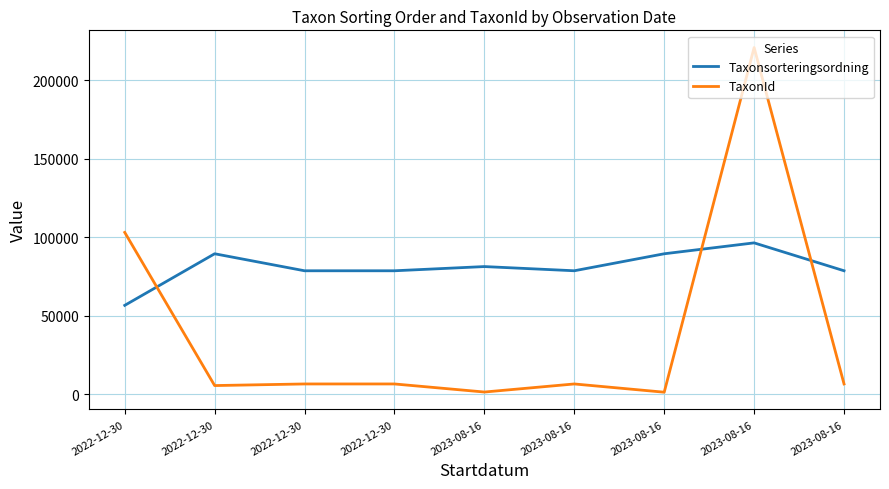

The TaxonId series shows 220787 at 2023-08-16. True or false?

True